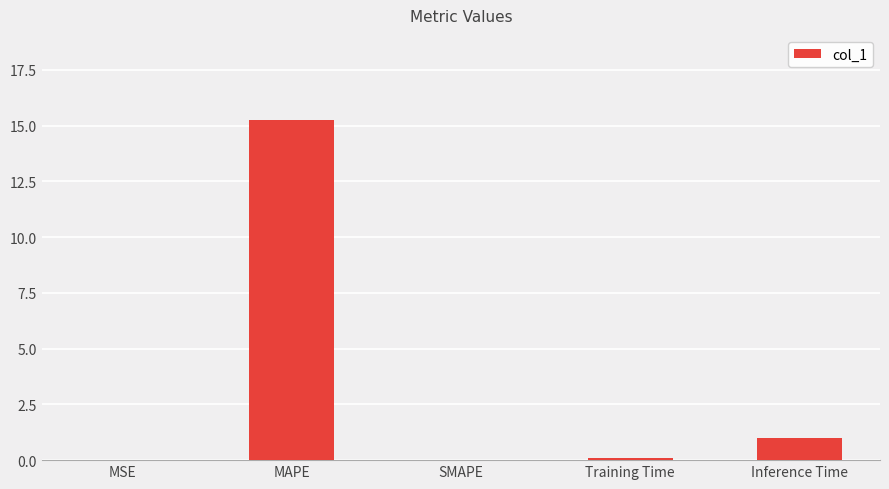

What is the greatest value displayed?

15.3